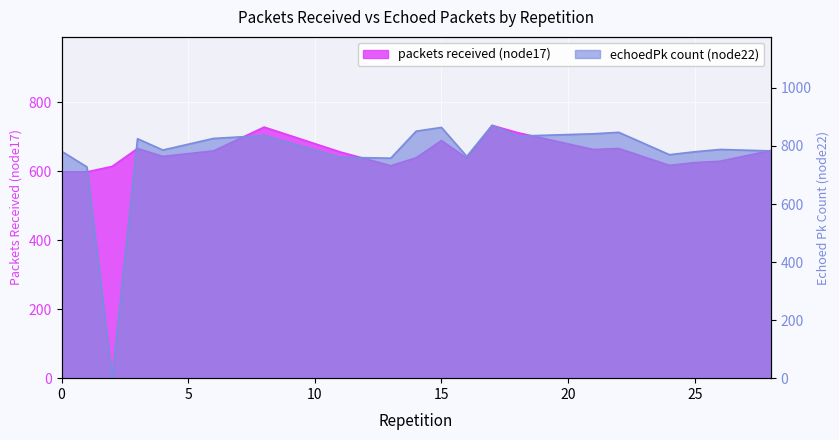

What is the value of the echoedPk count (node22) point at the 15th from the left?

842